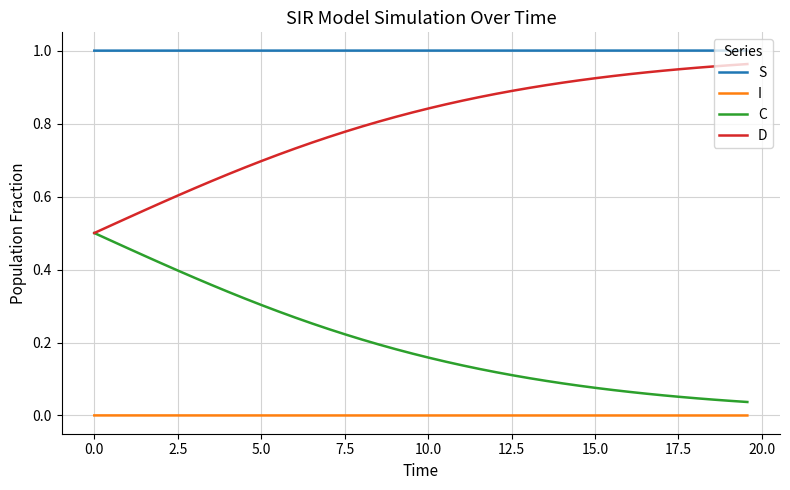

True or false: D and S cross at least once.

False